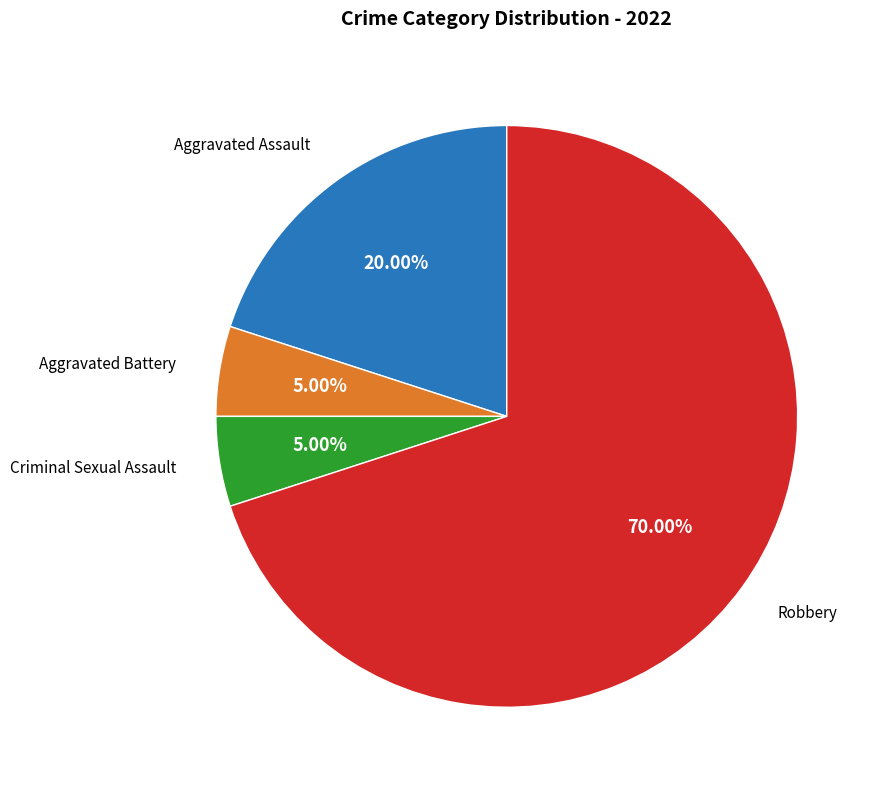

Which category has the biggest portion of the pie?

Robbery